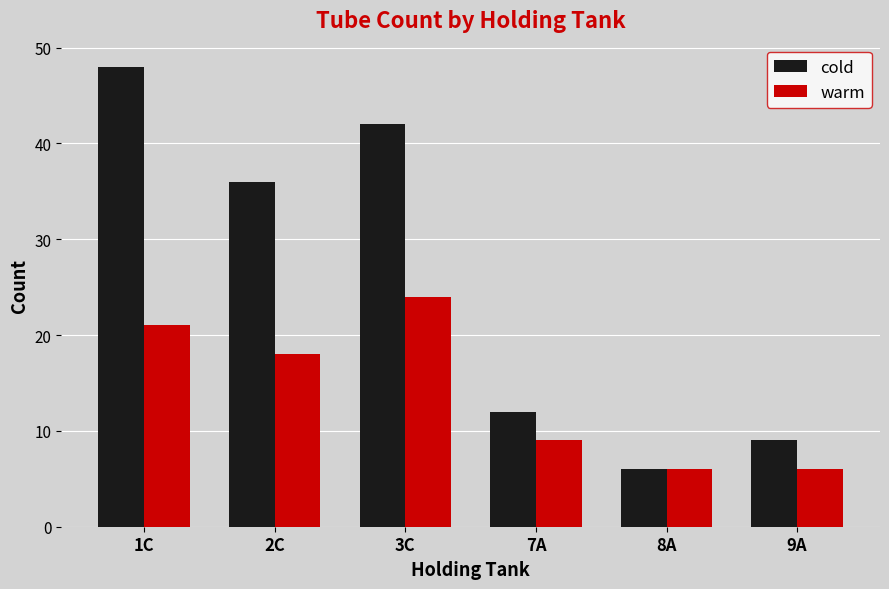

Which series has the widest spread of values?

cold